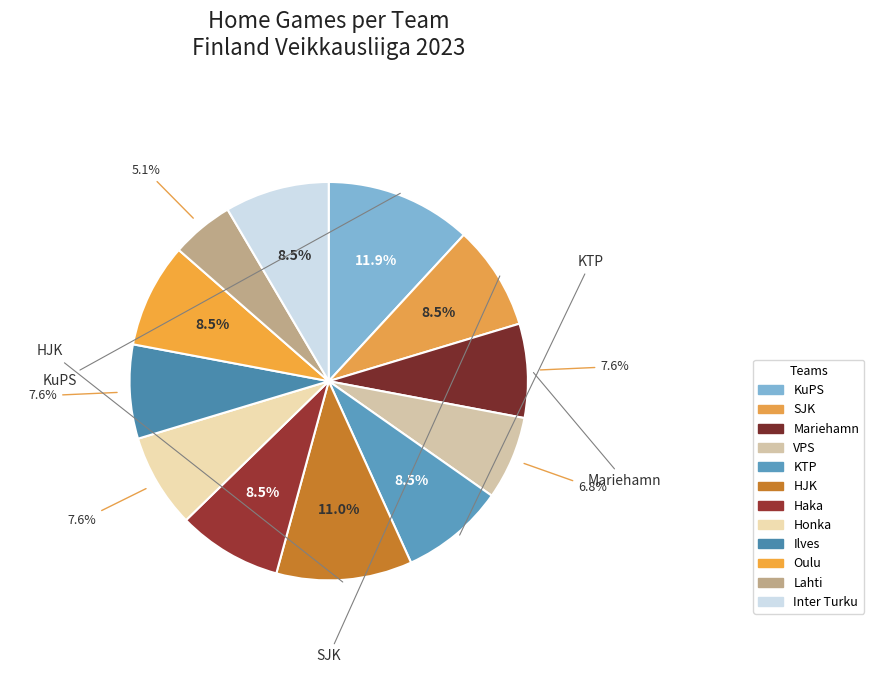

Count the number of slices in the pie.

12